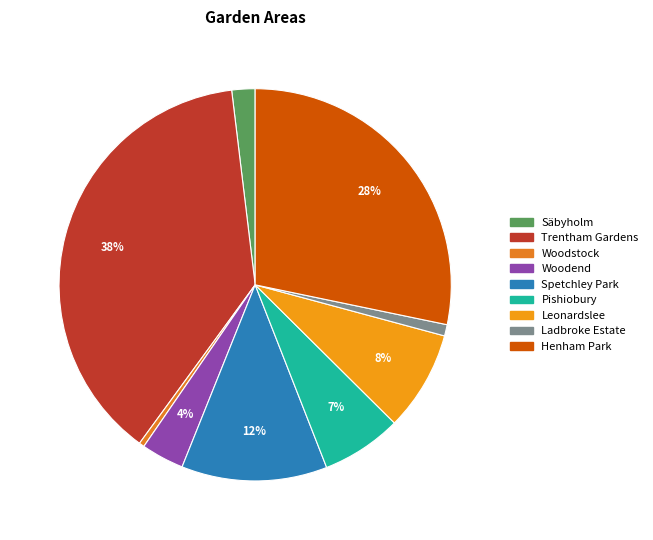

Count the number of slices in the pie.

9